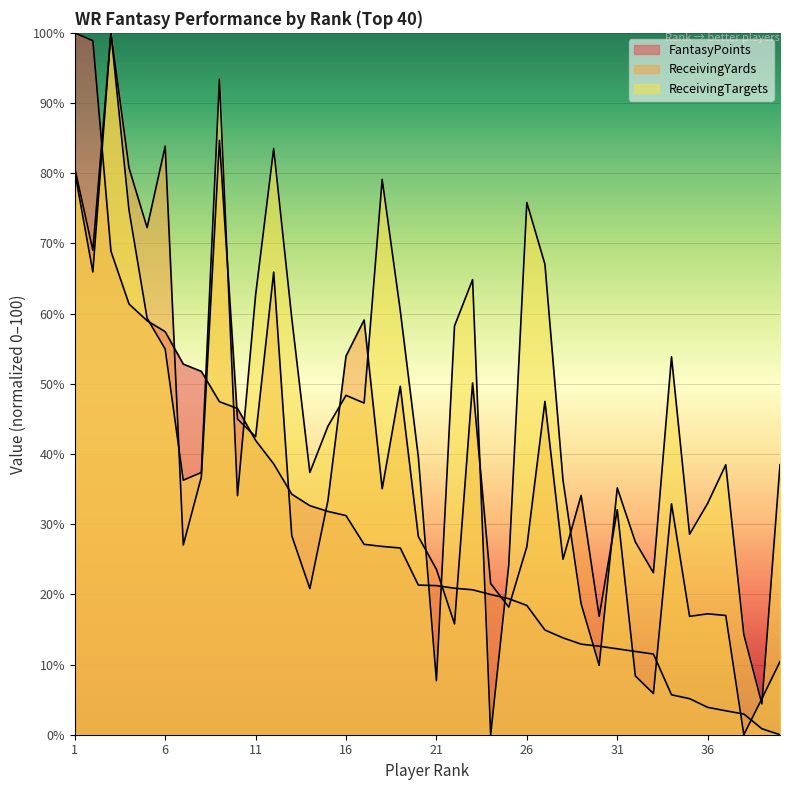

How many categories are shown in the chart?

40